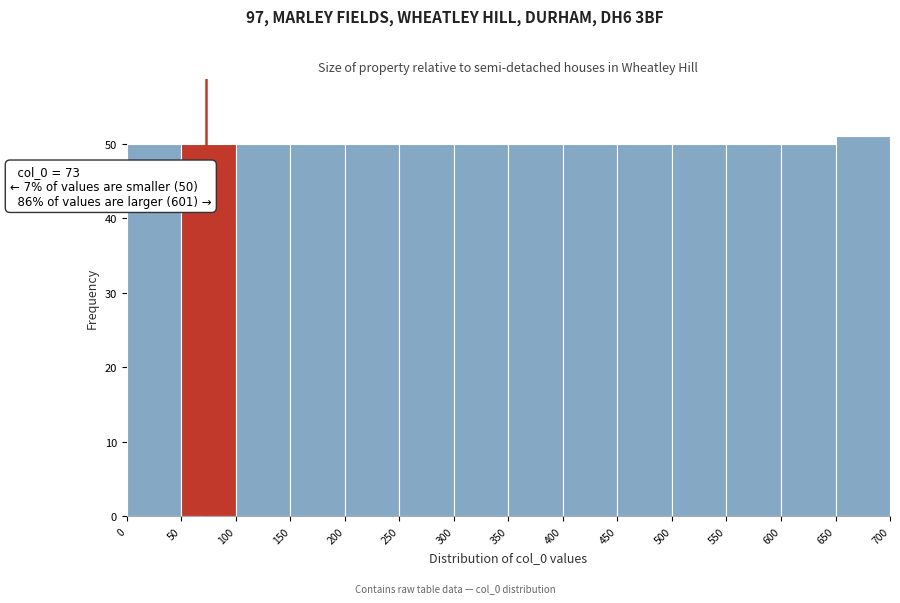

Over which range of the x-axis is the bar tallest?

650 to 700